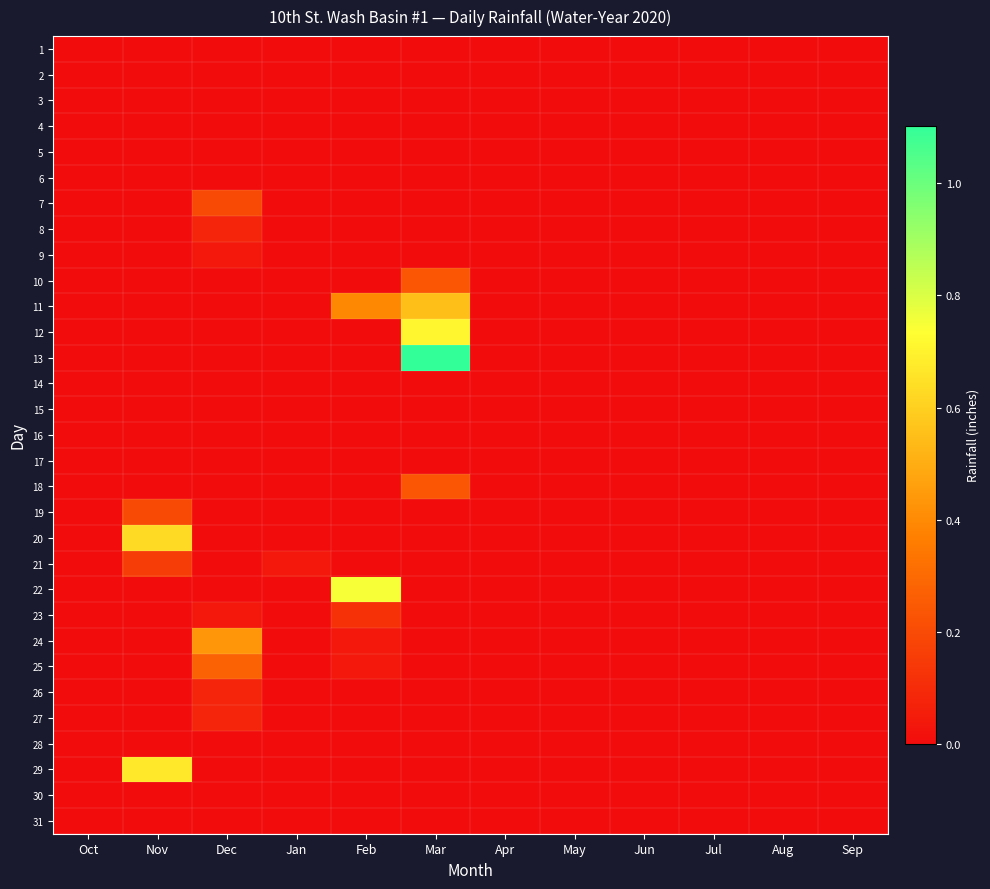

List the series in order of their peak value, lowest first.

1, 2, 3, 4, 5, 6, 14, 15, 16, 17, 28, 30, 31, 9, 8, 26, 27, 23, 21, 7, 19, 10, 18, 25, 24, 11, 20, 29, 12, 22, 13